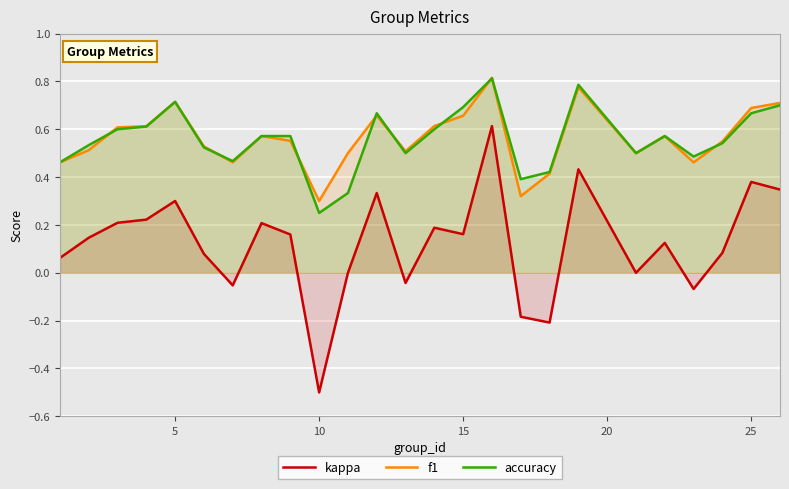

The value of kappa at 10 is -0.5. True or false?

True